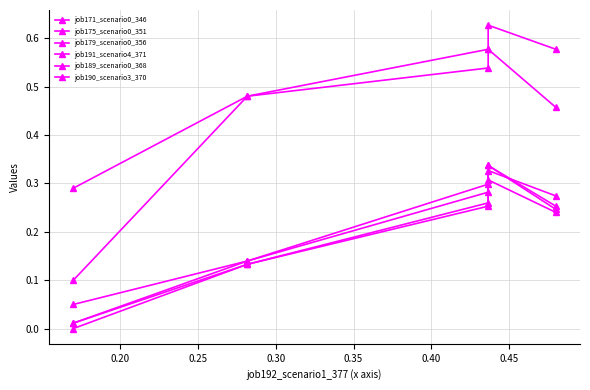

How many intersections are there between job179_scenario0_356 and job175_scenario0_351?

2